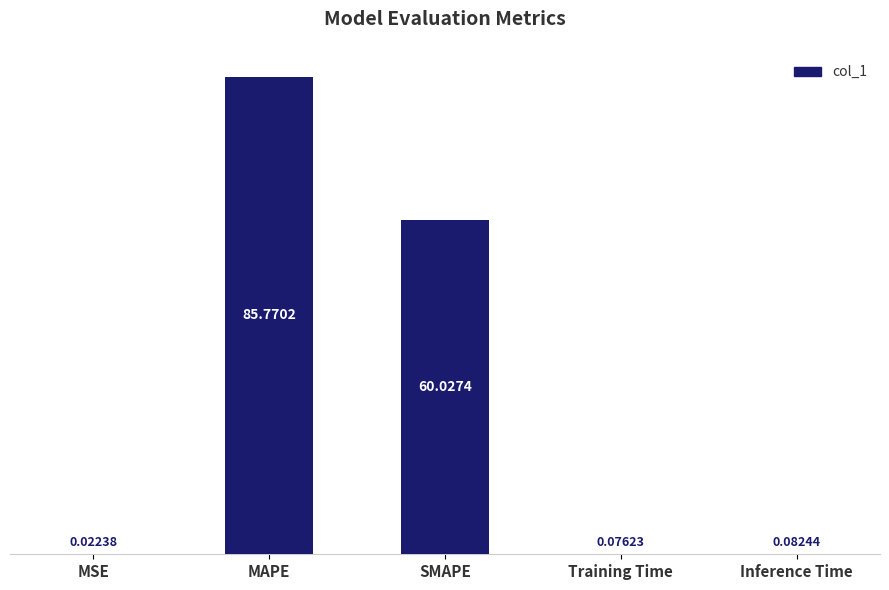

What is the sum of all values?

146.0